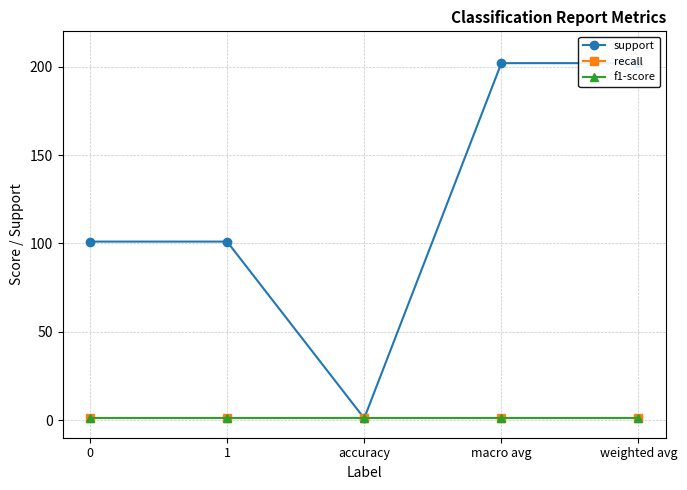

Which series has the largest range (max minus min)?

support